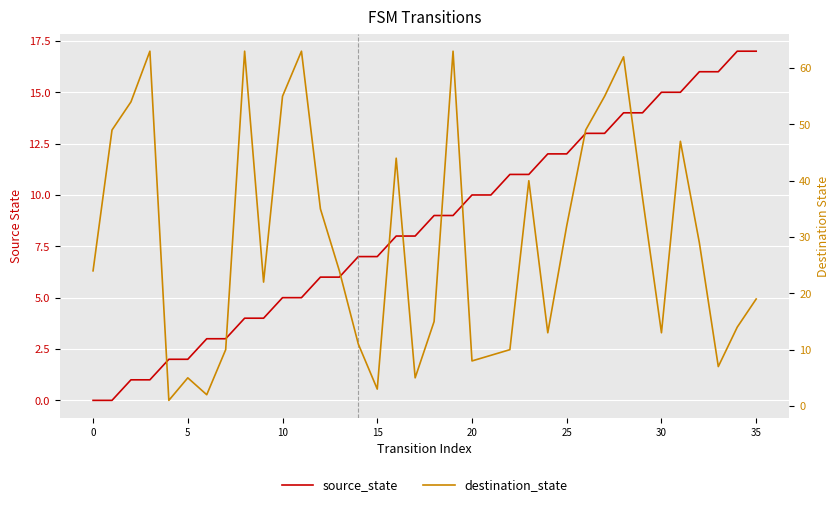

What is the difference between the maximum and second lowest values in the source_state series?

17